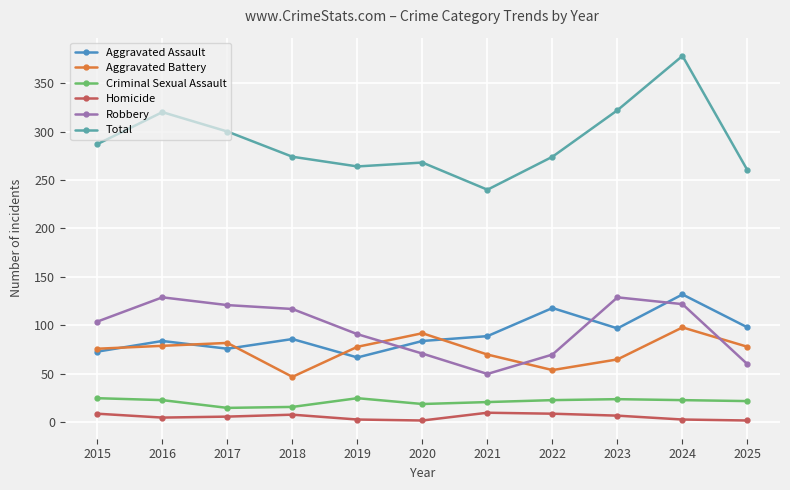

What is the spread (max minus min) of values at 2023?

315